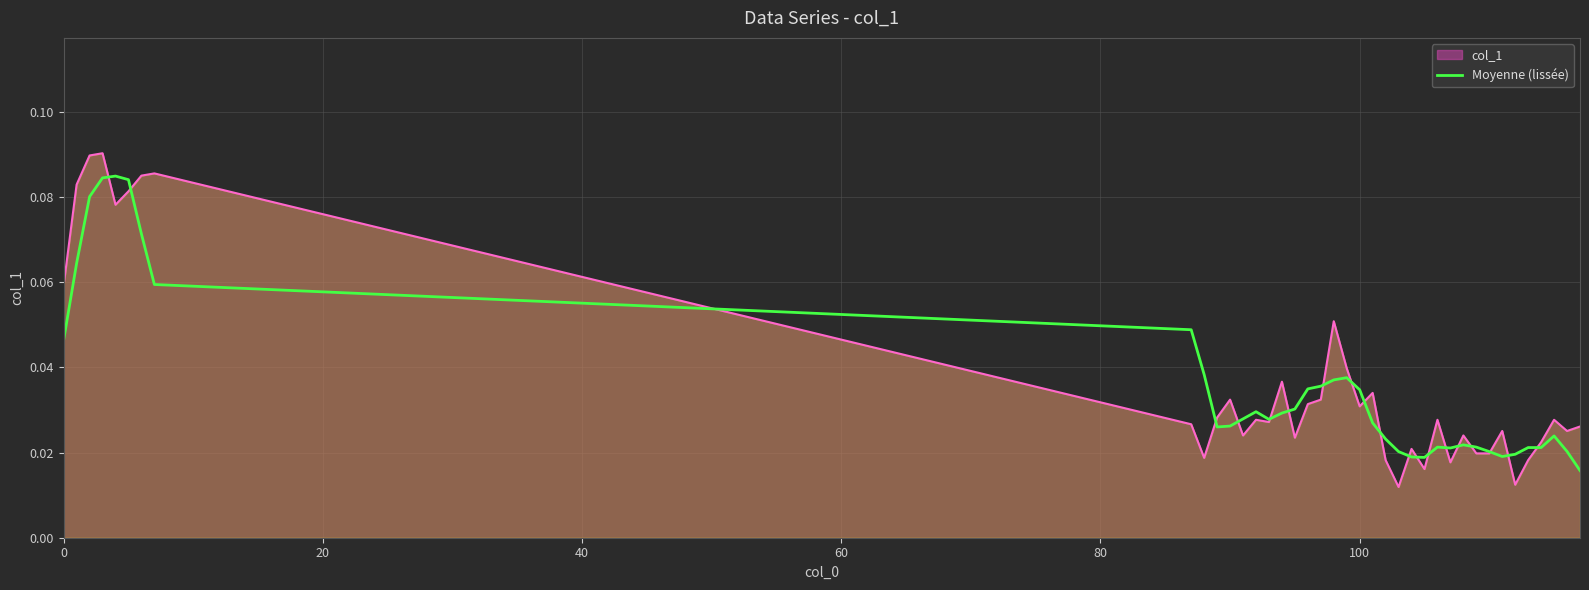

List the series in order of their peak value, lowest first.

Moyenne (lissée), col_1